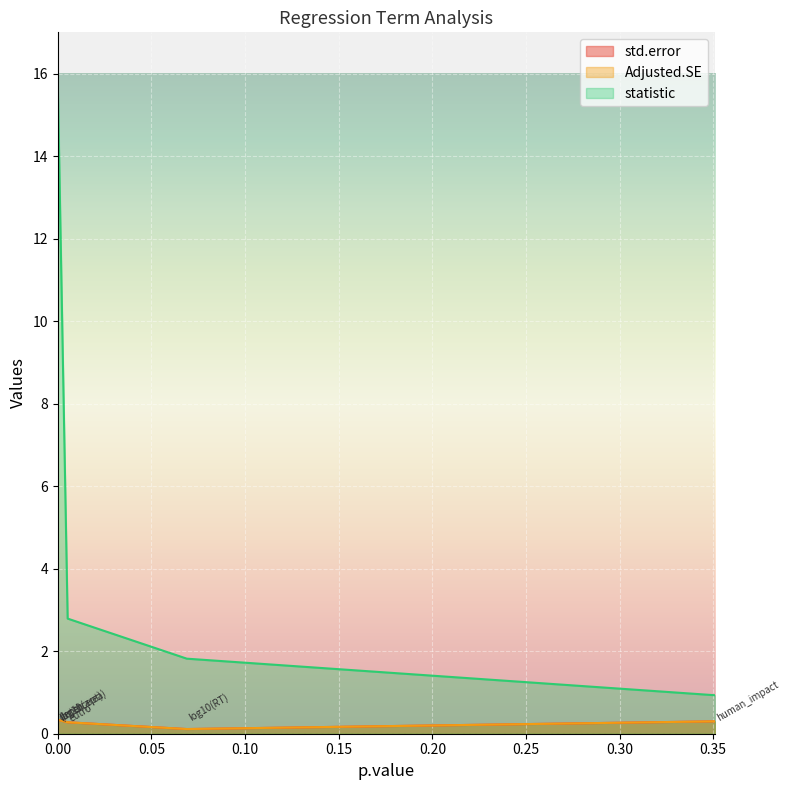

True or false: statistic and std.error intersect in this chart.

False